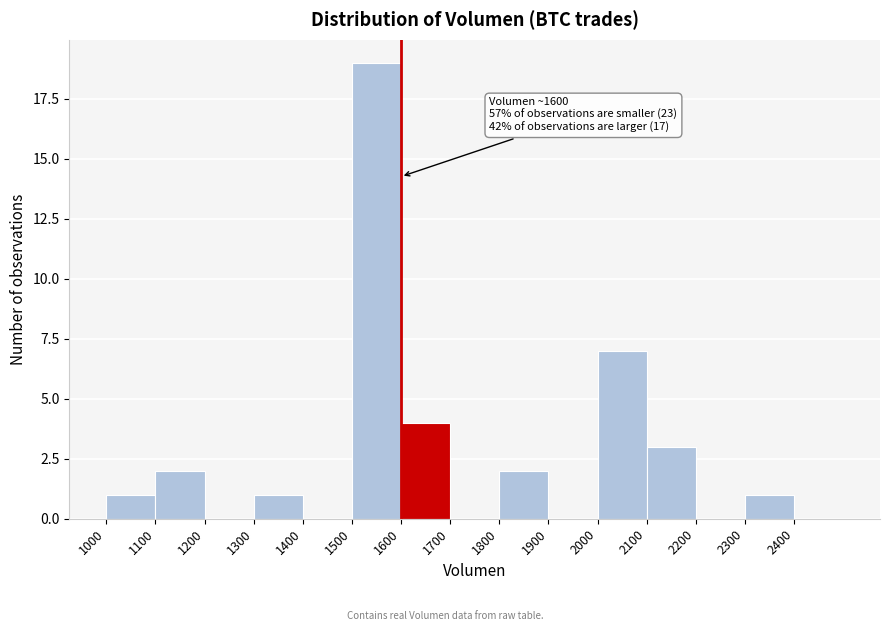

Over which range of the x-axis is the bar tallest?

1500 to 1600